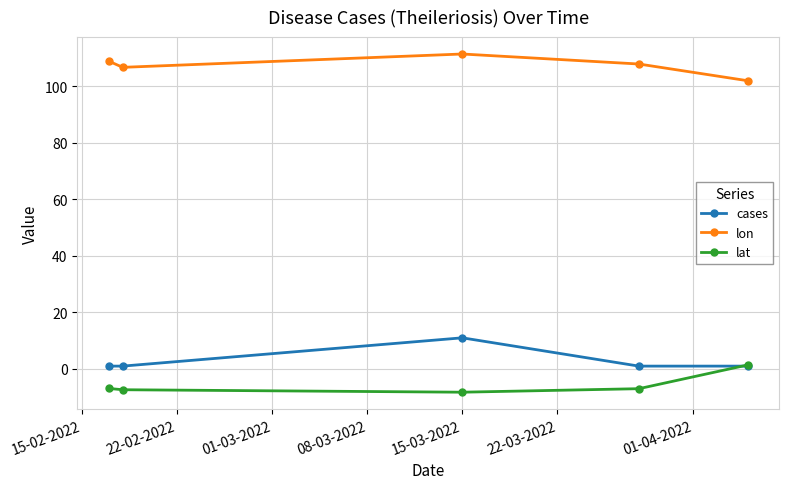

True or false: cases and lon intersect in this chart.

False